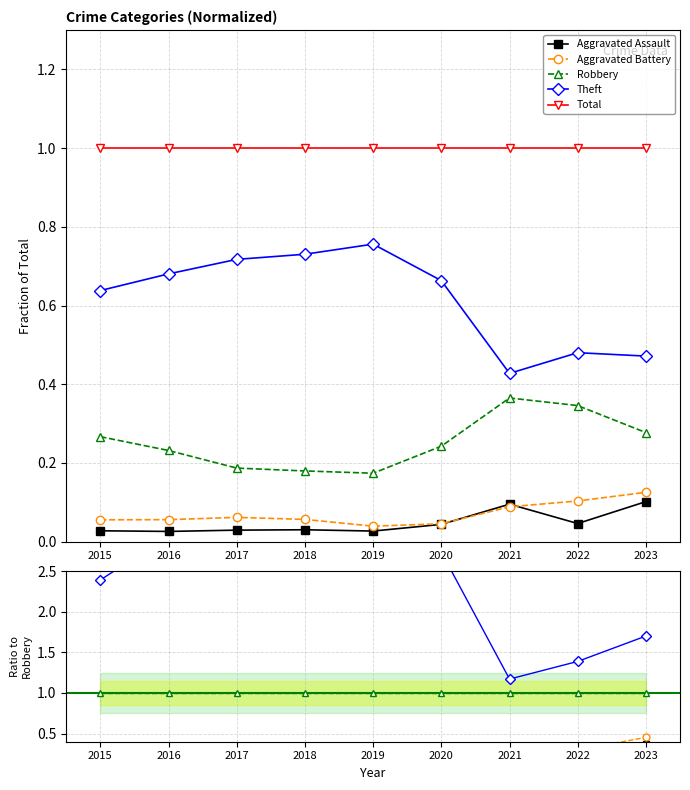

True or false: Total has more than 1 points higher than both neighbors.

False